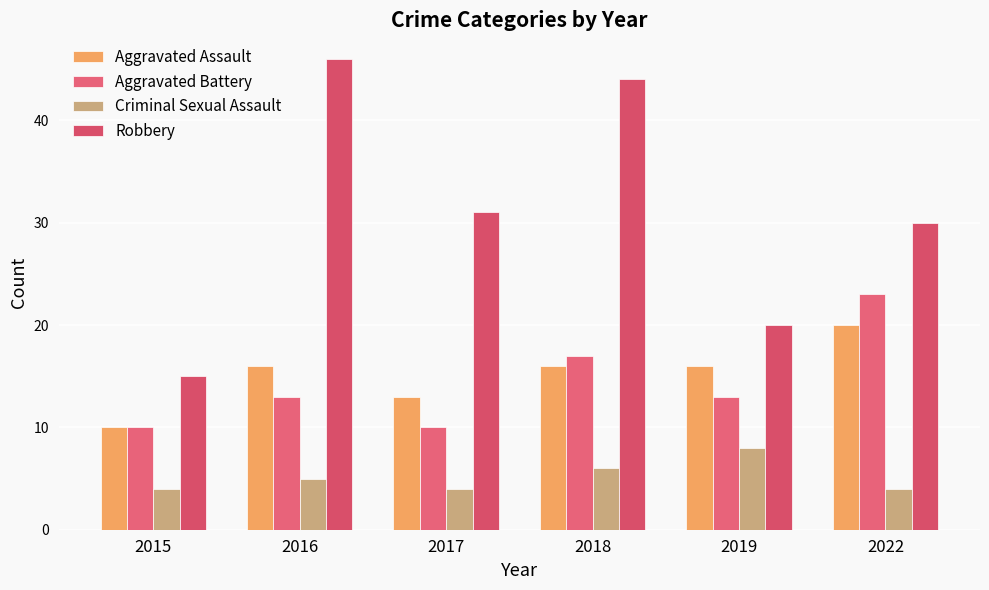

Reading right to left, what are all the values shown in this chart?

Aggravated Assault: 2022=20	2019=16	2018=16	2017=13	2016=16	2015=10
Aggravated Battery: 2022=23	2019=13	2018=17	2017=10	2016=13	2015=10
Criminal Sexual Assault: 2022=4	2019=8	2018=6	2017=4	2016=5	2015=4
Robbery: 2022=30	2019=20	2018=44	2017=31	2016=46	2015=15